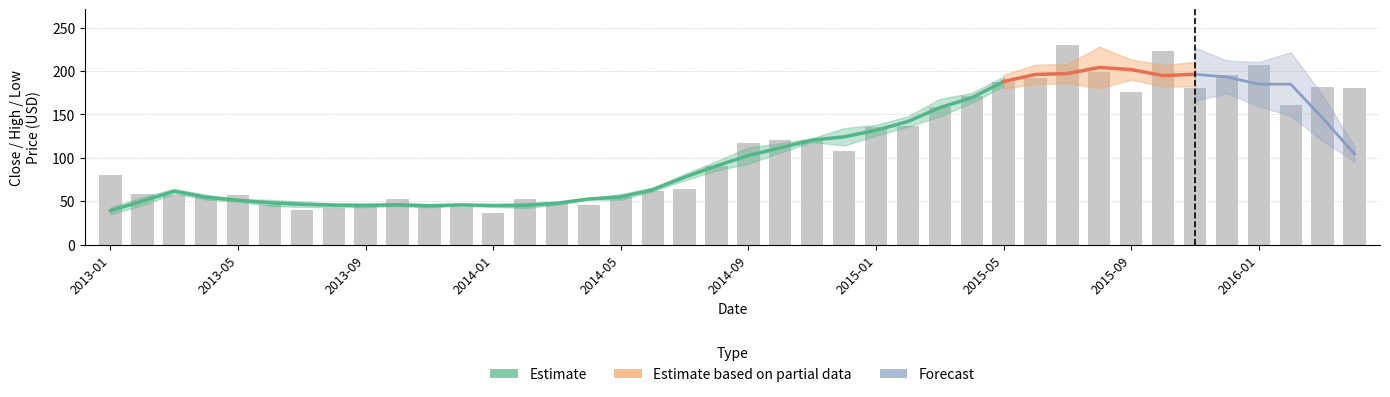

How many data points in Close are above 108?

20